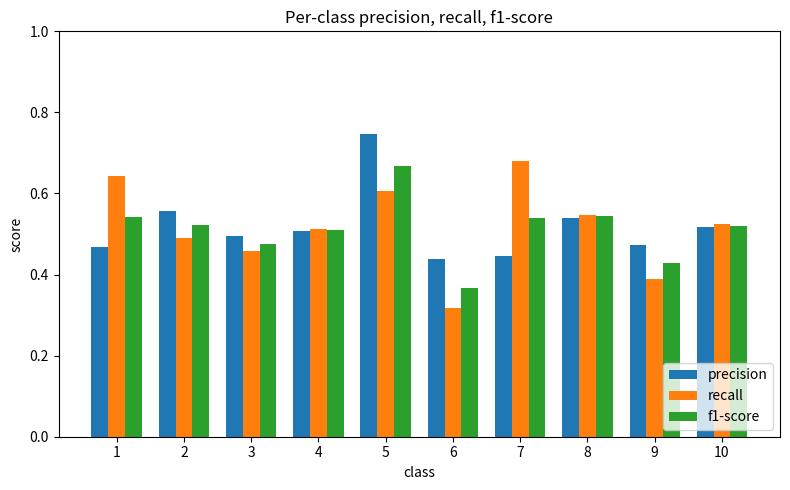

What is the total value across all series at 8?

1.6